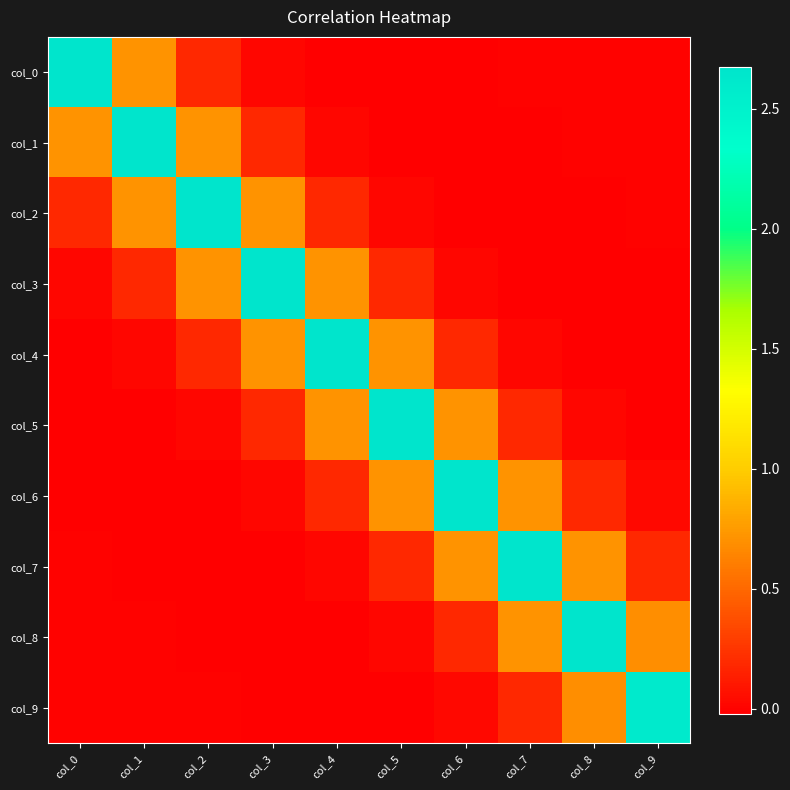

At which category is the sum across all series the highest?

col_3